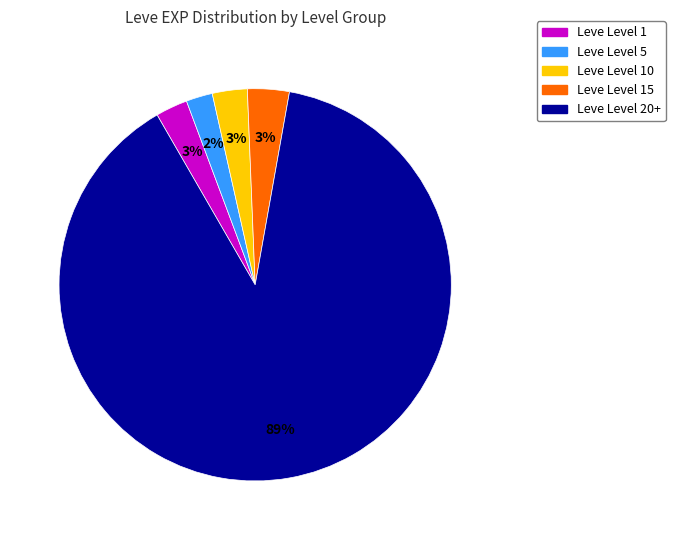

What percentage is the Leve Level 10 slice, to the nearest percent?

3%